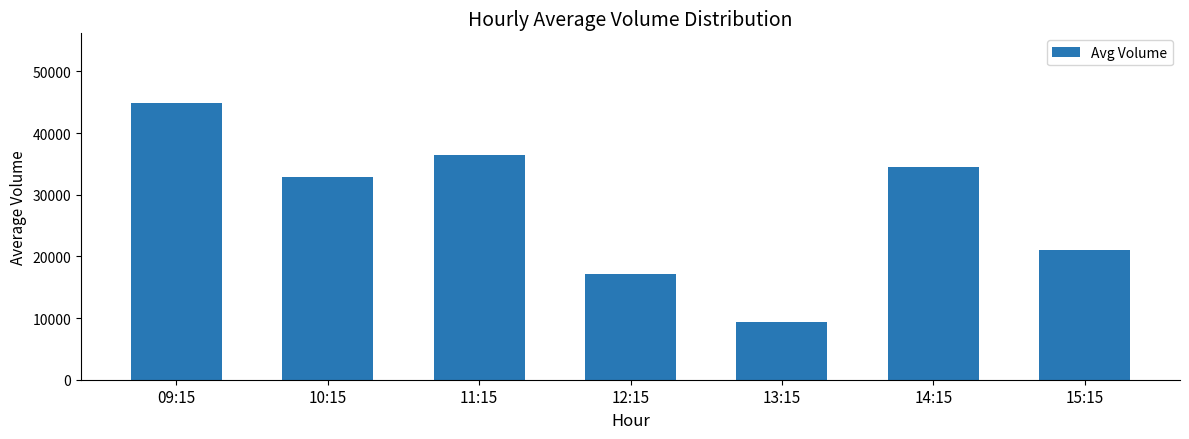

What is the value of the 2nd bar from the left?

32822